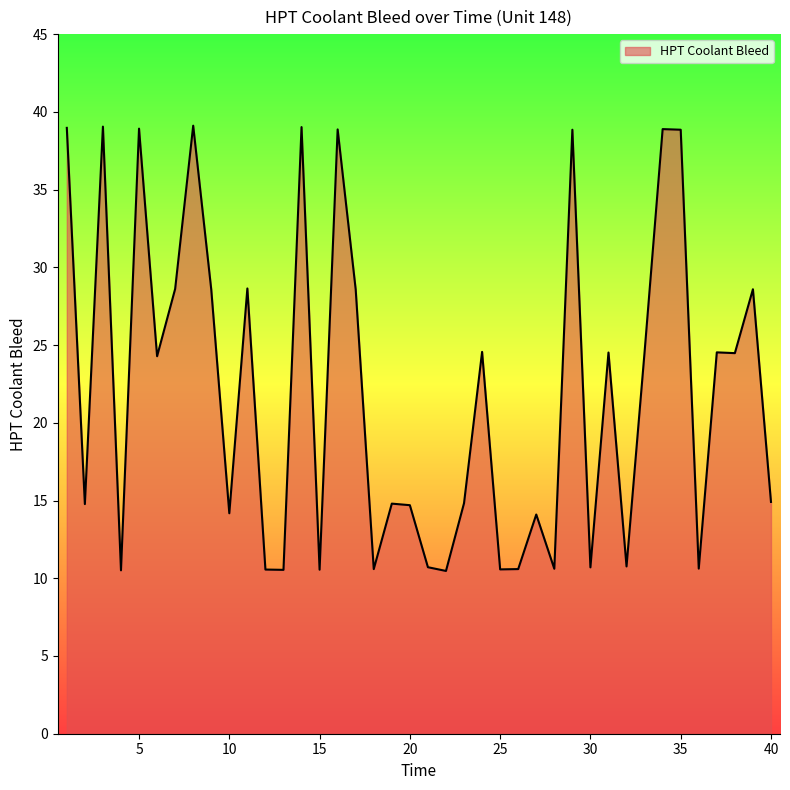

What is the minimum value shown in the chart?

10.5